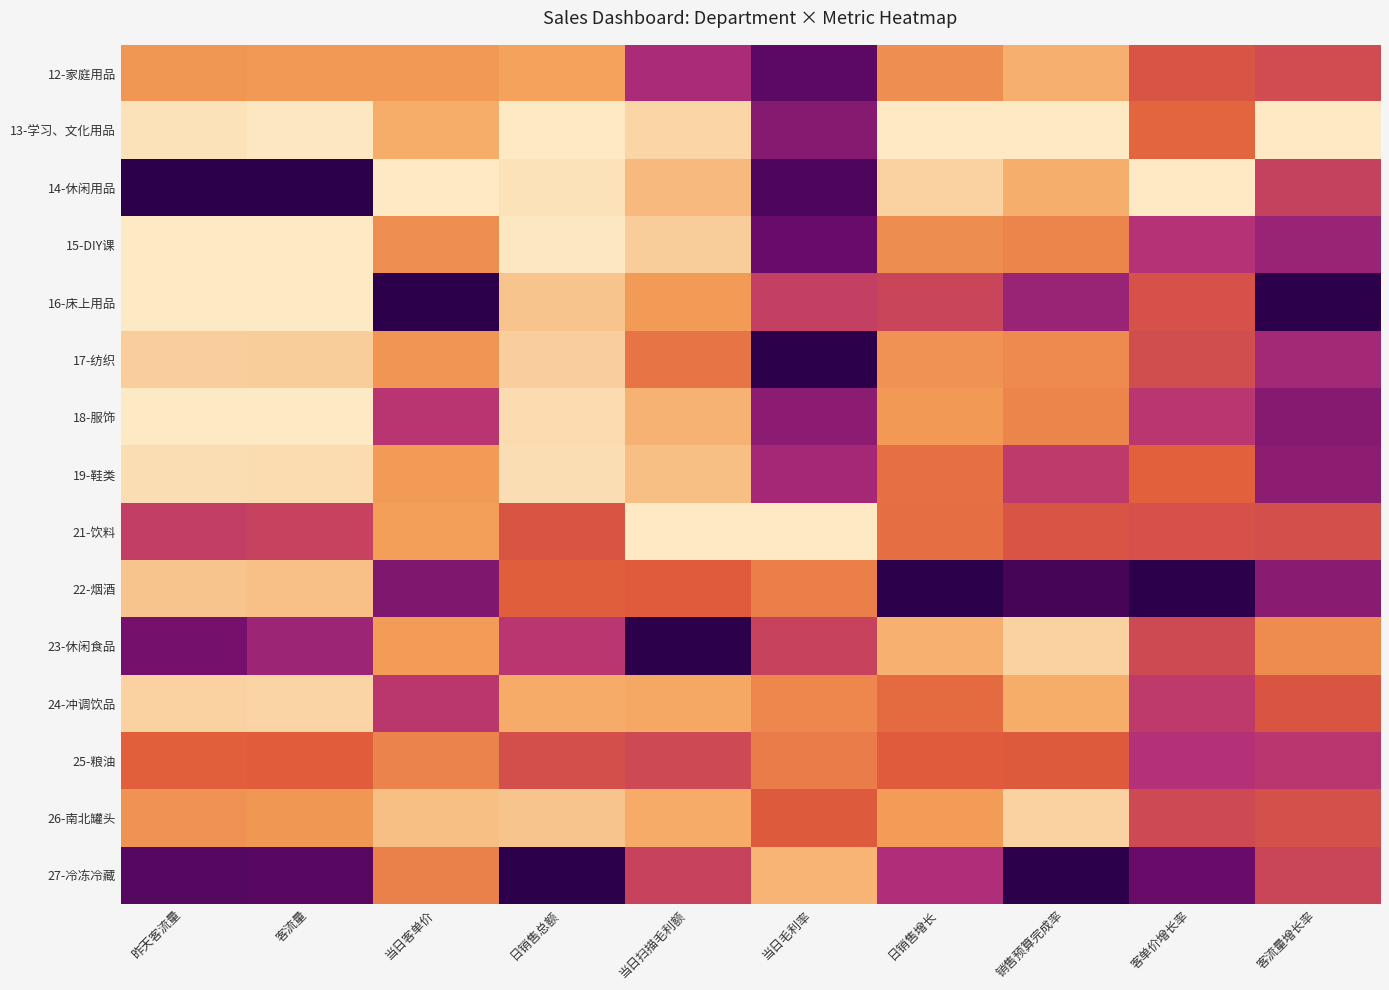

What is the total value across all series at 当日毛利率?

8.1